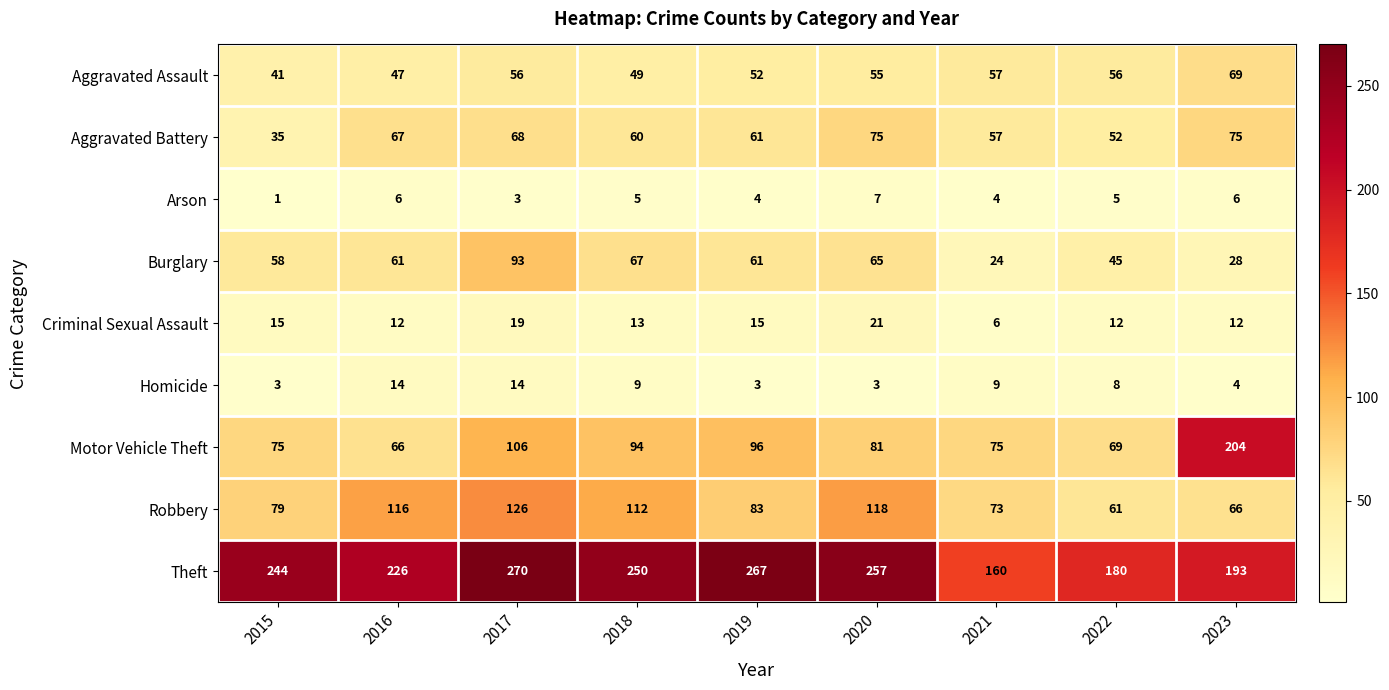

Which category has the highest value across all series?

2017